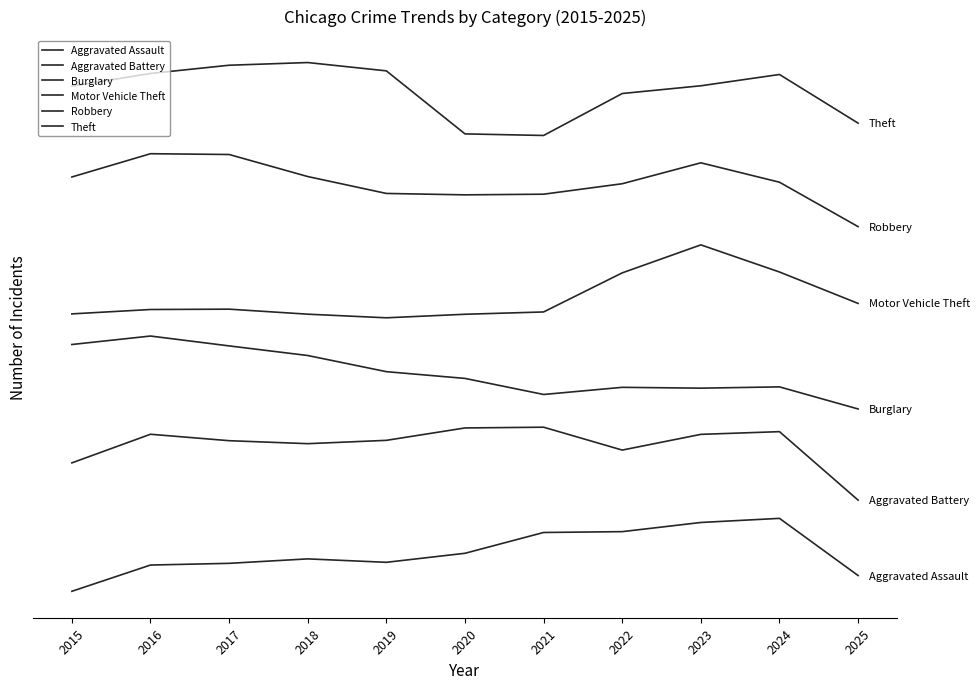

Does the chart display data point markers on the line(s)?

No